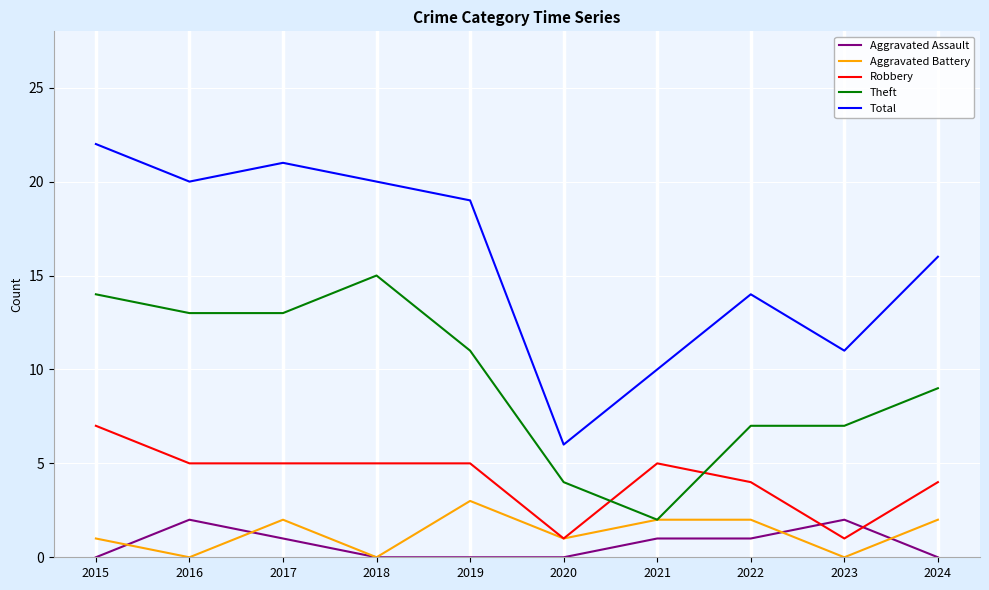

Reading left to right, extract all data points from this chart.

Aggravated Assault: 0	2	1	0	0	0	1	1	2	0
Aggravated Battery: 1	0	2	0	3	1	2	2	0	2
Robbery: 7	5	5	5	5	1	5	4	1	4
Theft: 14	13	13	15	11	4	2	7	7	9
Total: 22	20	21	20	19	6	10	14	11	16